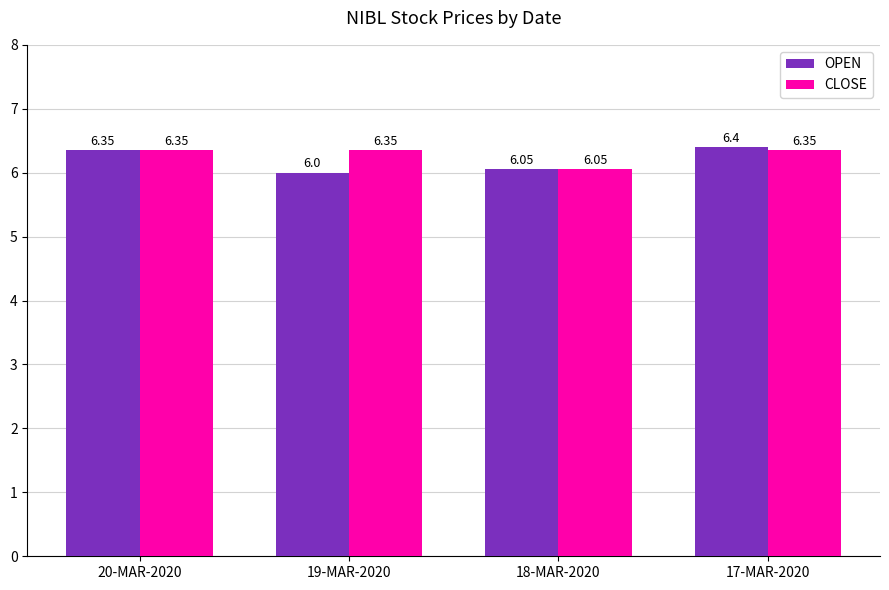

List the series in order of their overall mean, lowest first.

OPEN, CLOSE